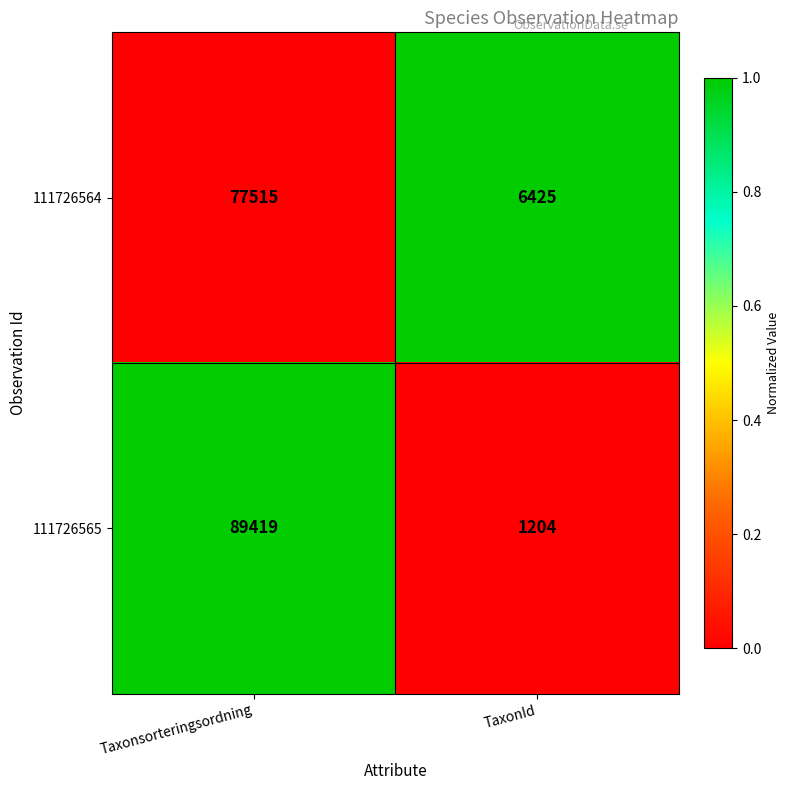

Reading right to left, transcribe all the data shown in this chart.

111726564: 6425	77515
111726565: 1204	89419